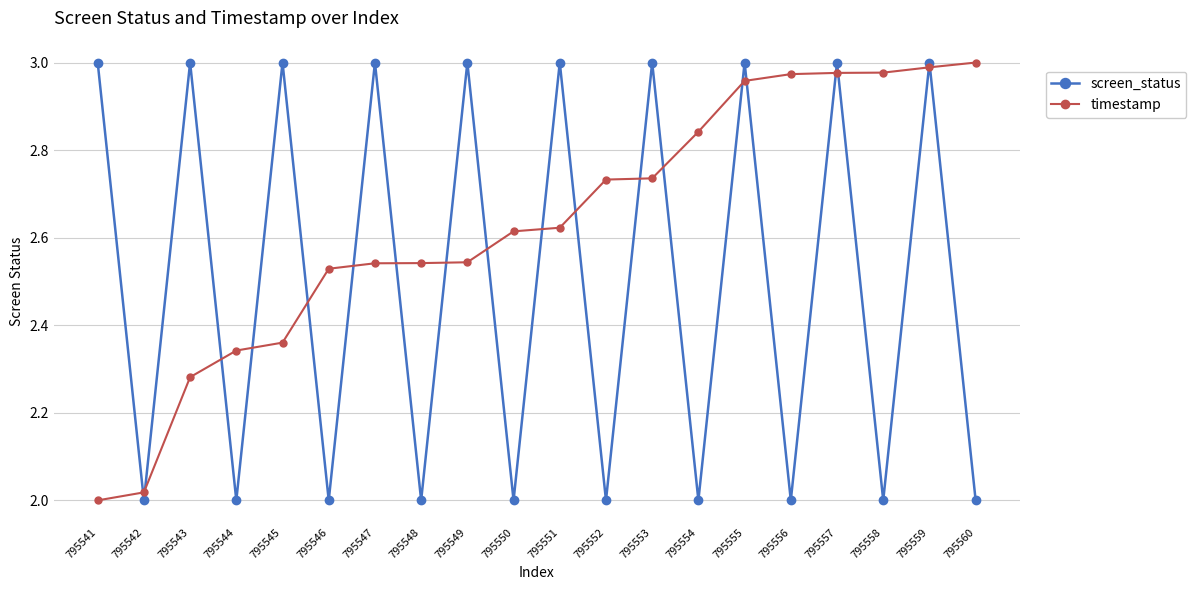

At 795552, list the series in order from largest to smallest.

timestamp, screen_status